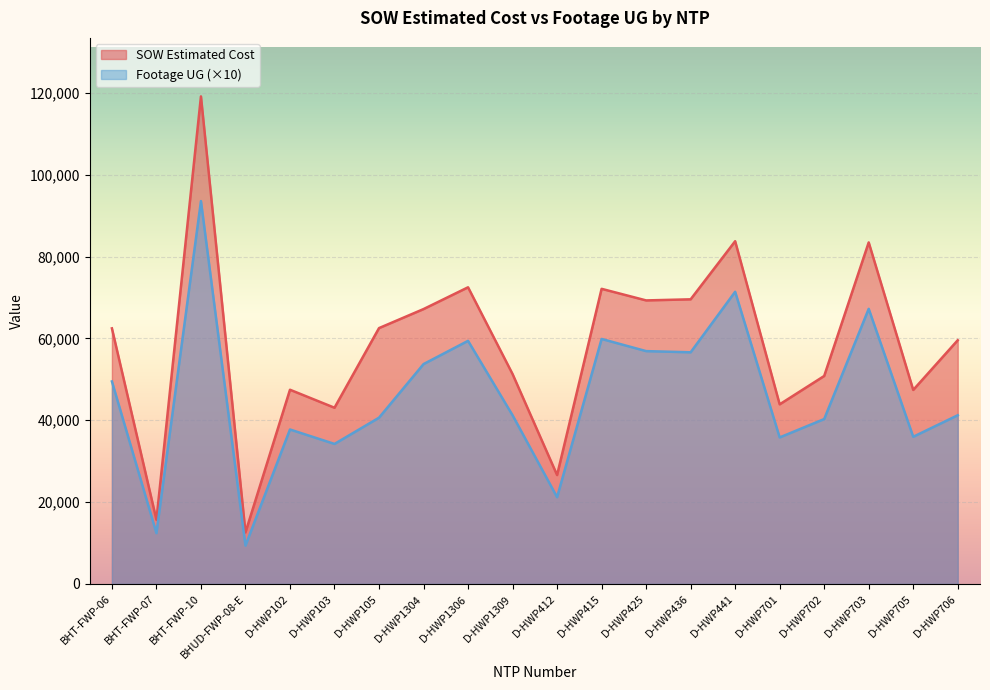

What value does the Footage UG series have at D-HWP105?

40630.0